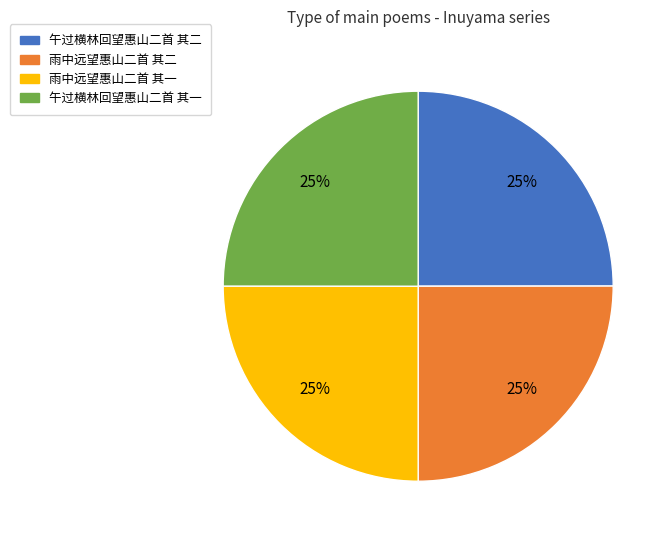

Is there any slice that represents more than half of the pie?

No